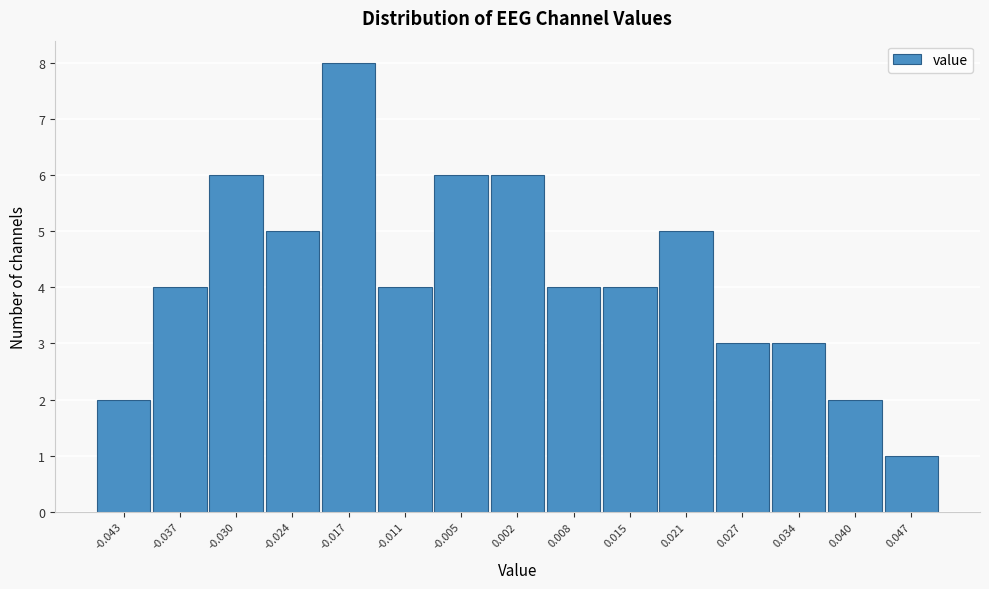

Reading right to left, extract all data points from this chart.

1	2	3	3	5	4	4	6	6	4	8	5	6	4	2